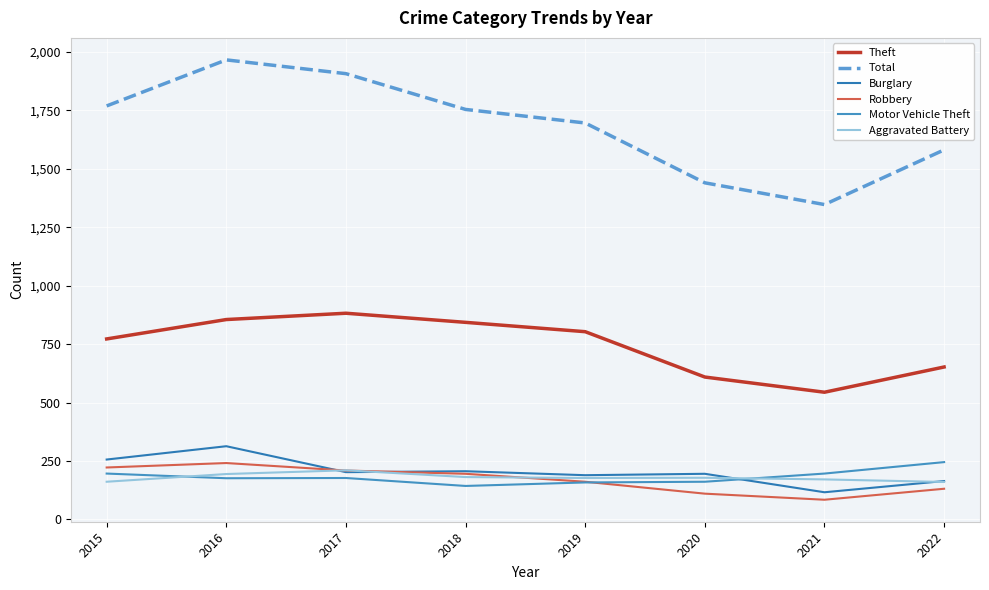

What is the average value of the Motor Vehicle Theft series?

182